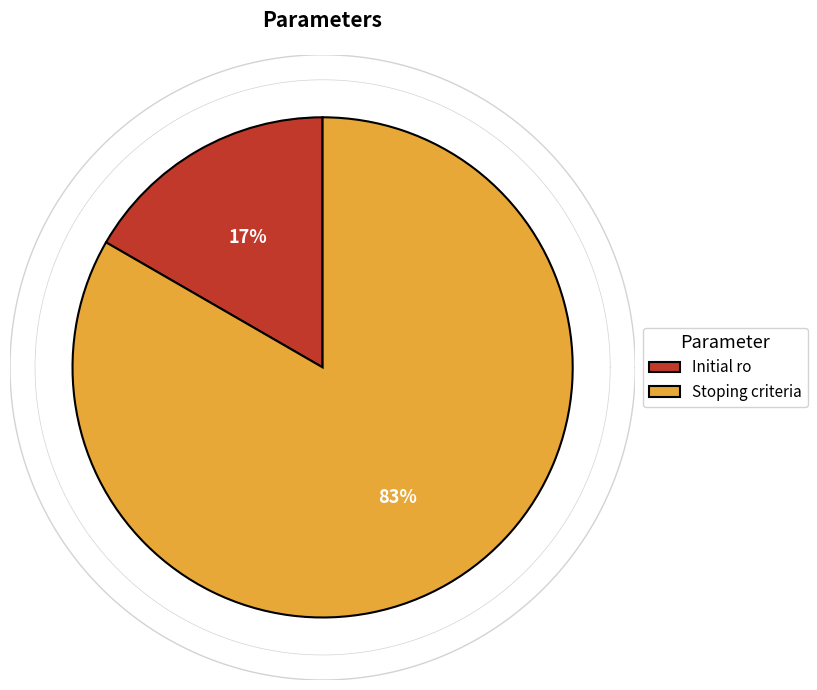

To the nearest percent, what portion does Initial ro represent?

17%